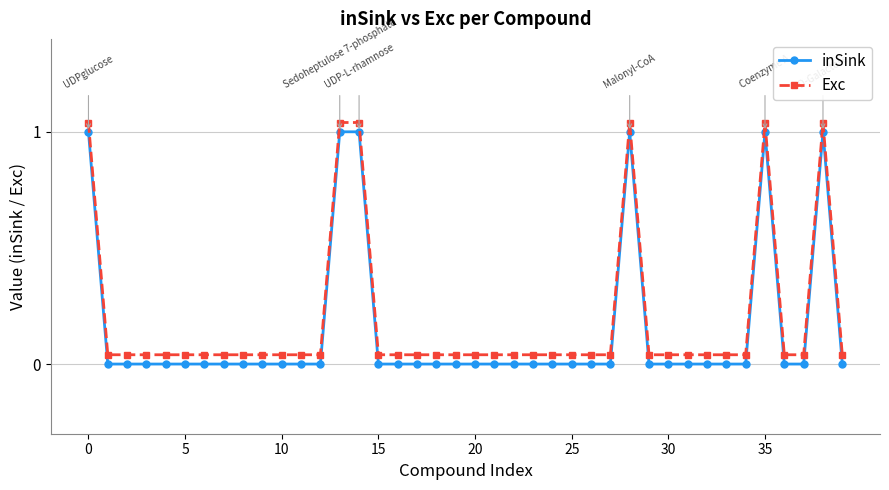

What is the sum of all inSink values?

6.0